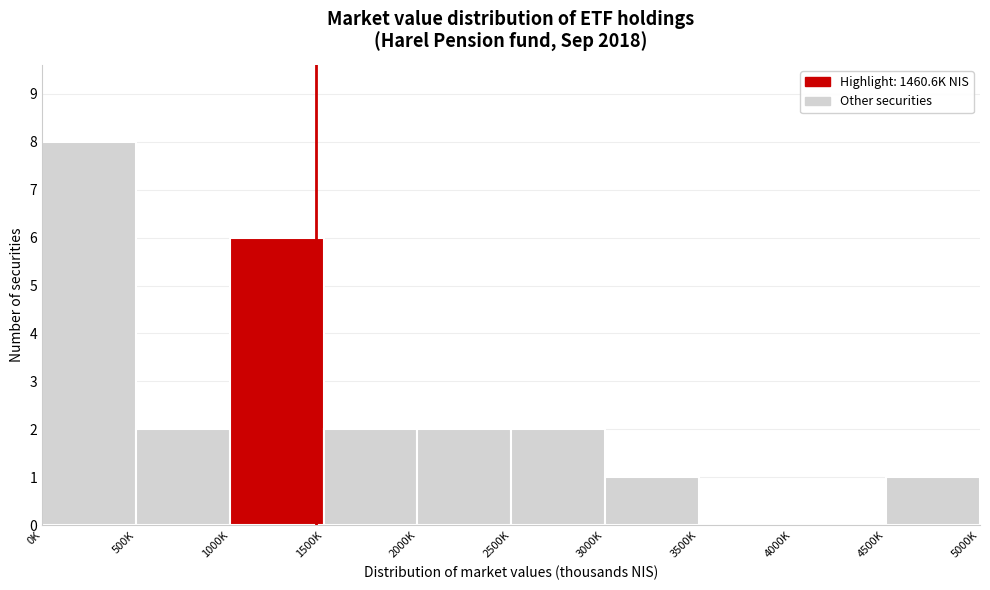

Reading right to left, what are all the values shown in this chart?

4500K=1	4000K=0	3500K=0	3000K=1	2500K=2	2000K=2	1500K=2	1000K=6	500K=2	0K=8